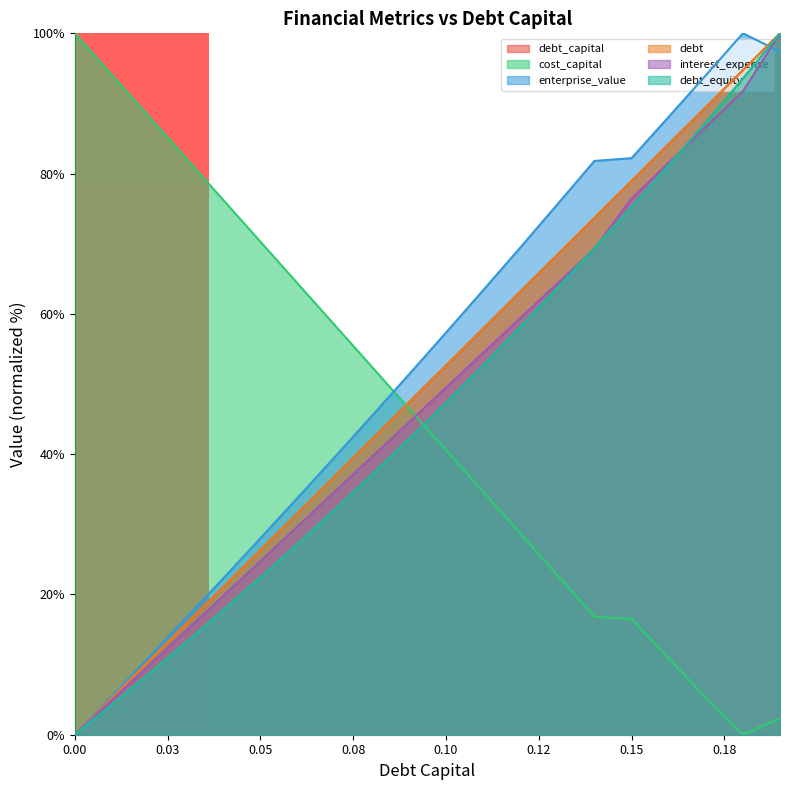

True or false: interest_expense has a value of 19.9 at 0.06.

False